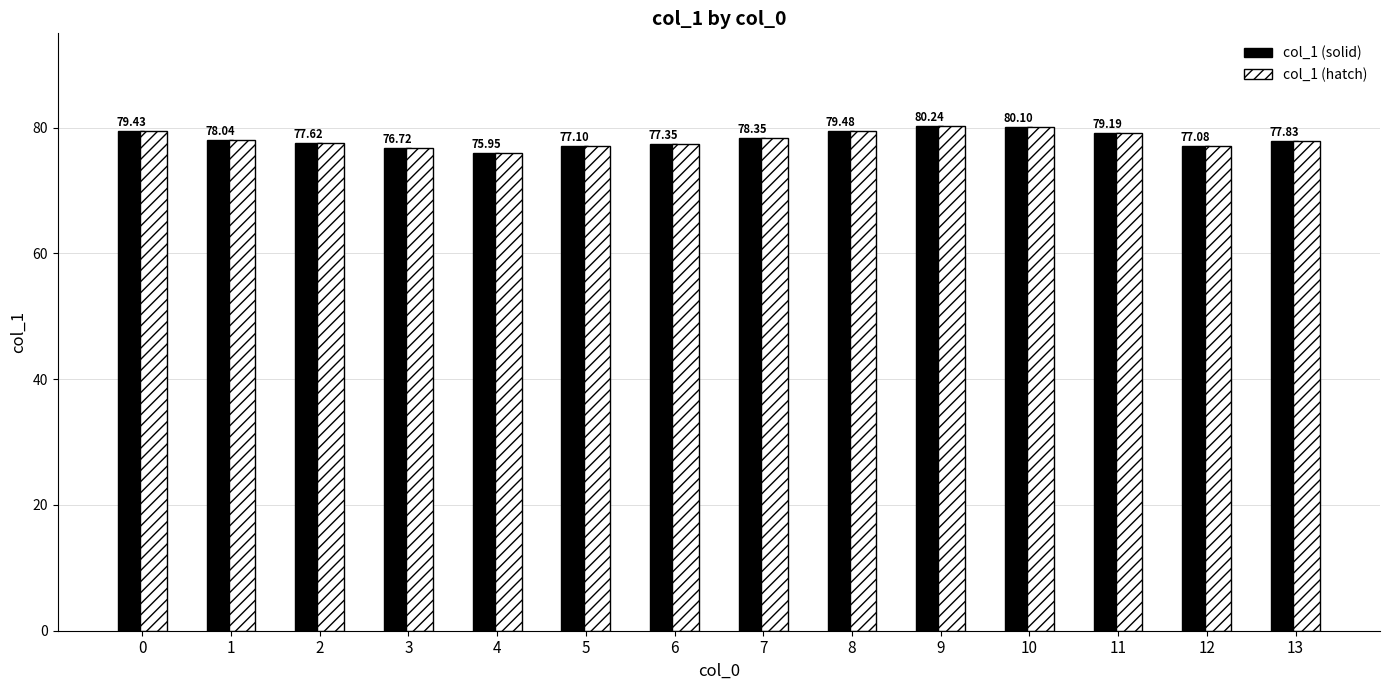

What is the difference between the maximum and minimum values in the col_1 (hatch) series?

4.3